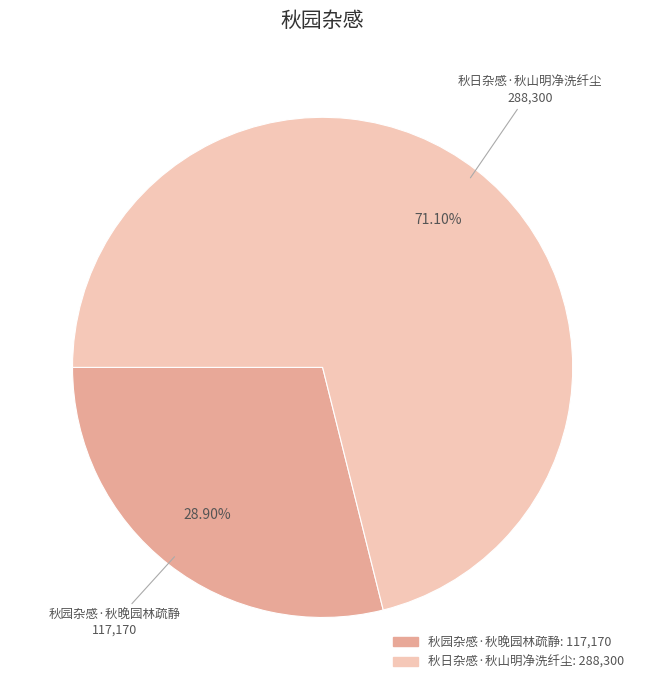

Does any single category account for the majority?

Yes